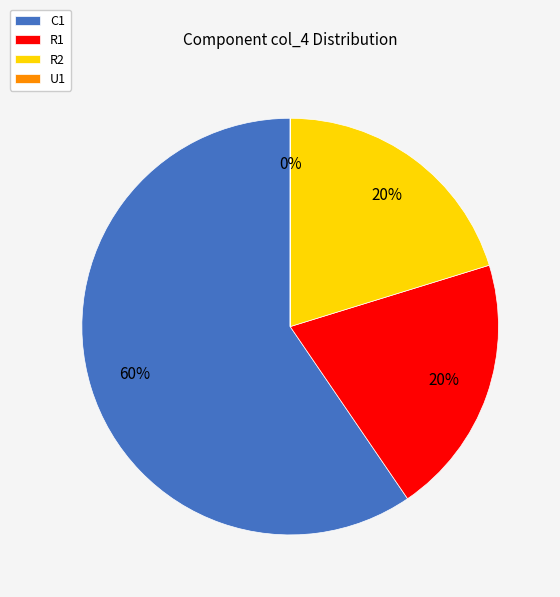

The R1 slice represents 34% of the pie. True or false?

False